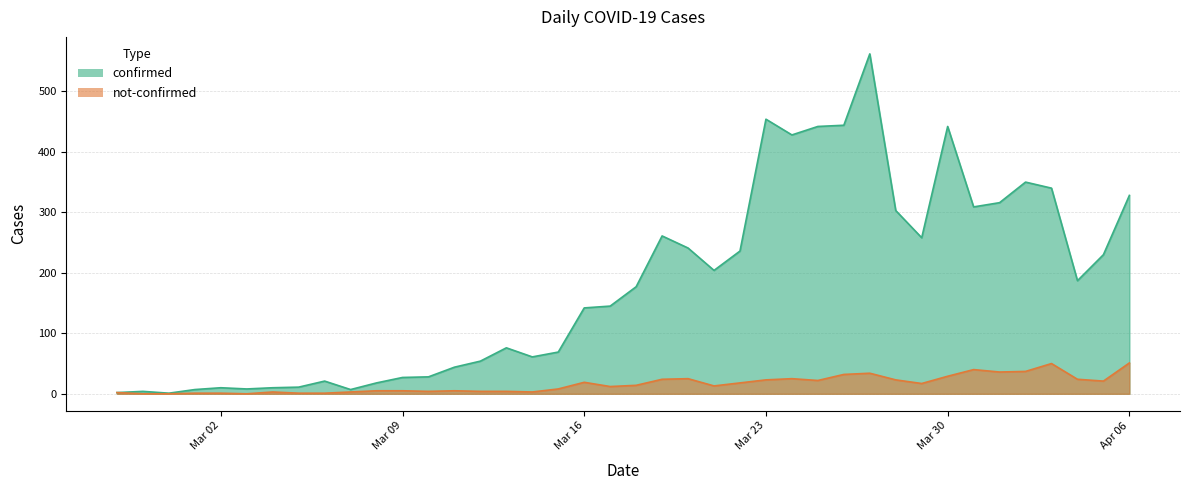

The not-confirmed series shows 23 at 2020-03-29. True or false?

False